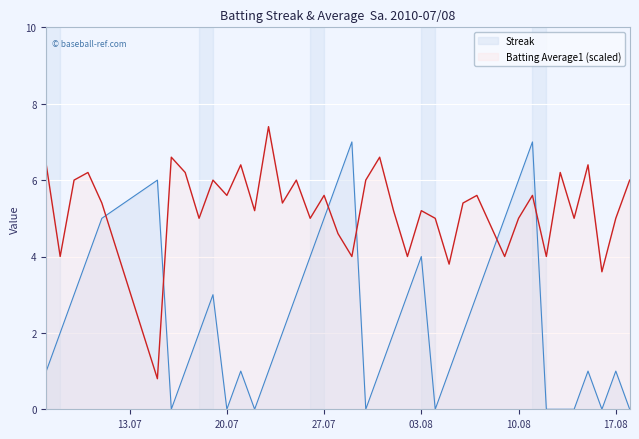

What is the maximum value shown in the chart?

7.4